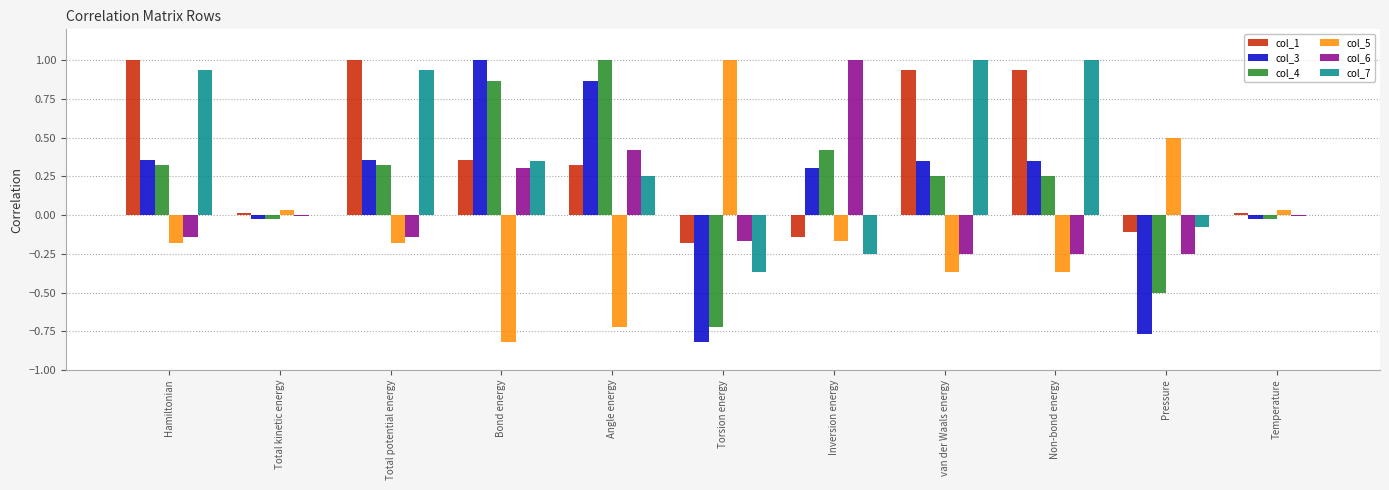

Which category has the highest value in the col_3 series?

Bond energy